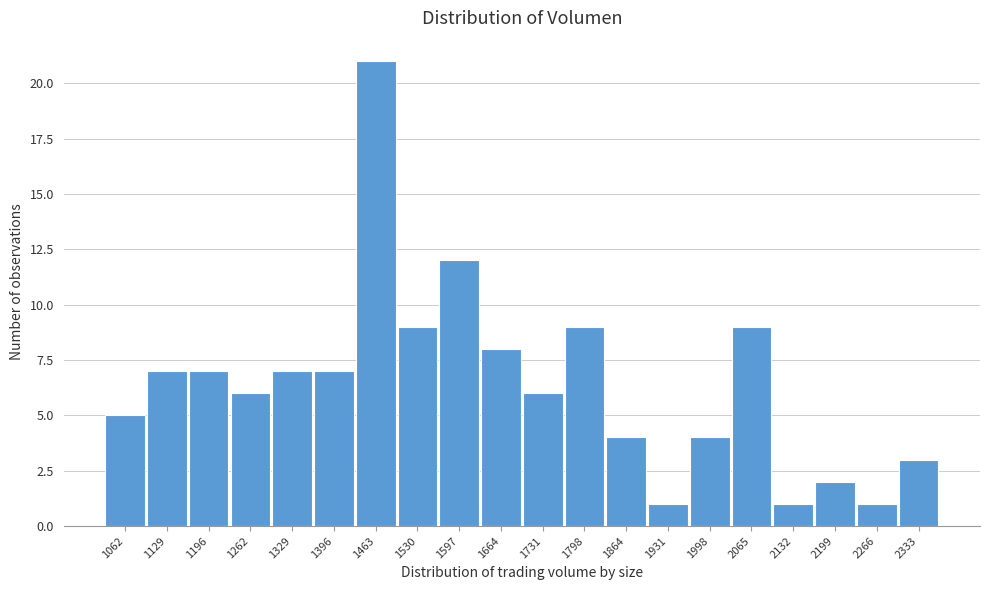

Reading left to right, transcribe all the data shown in this chart.

5	7	7	6	7	7	21	9	12	8	6	9	4	1	4	9	1	2	1	3